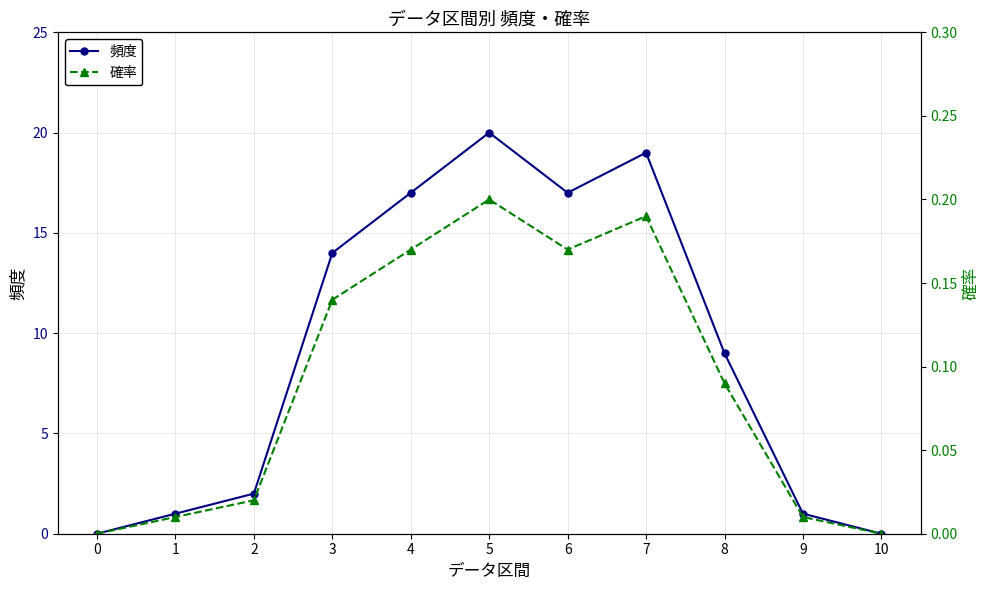

What are all the series names shown in the legend?

頻度, 確率